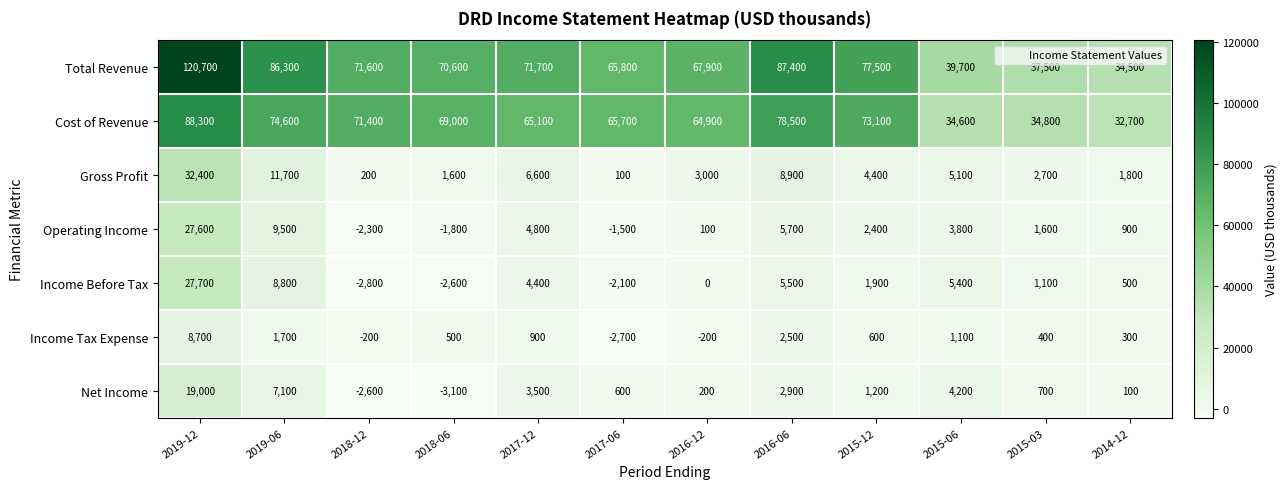

Which category has the highest value across all series?

2019-12